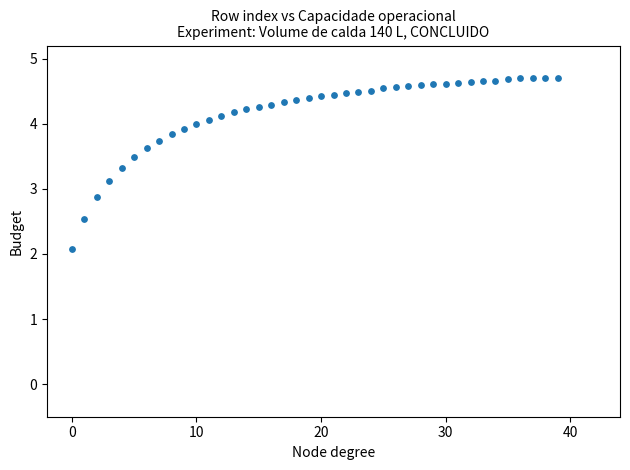

What is the range of Y values (max minus min)?

2.6